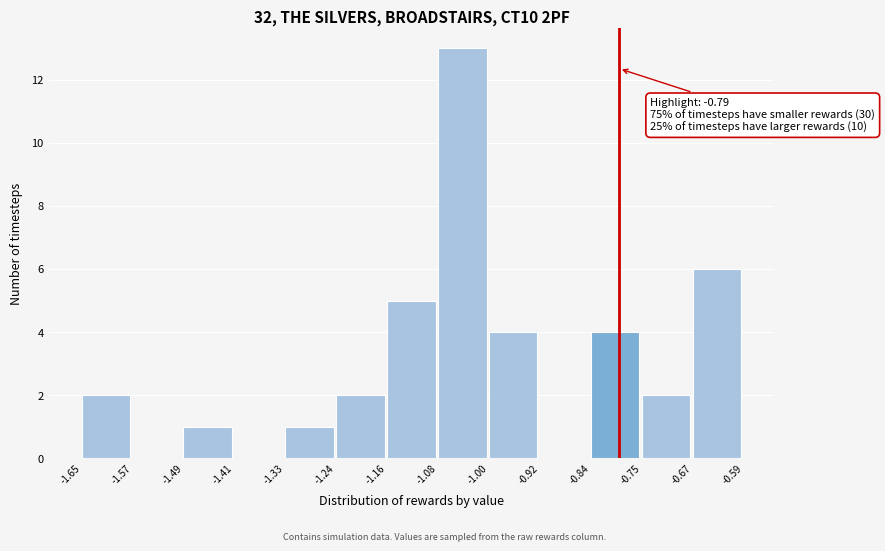

Over which range of the x-axis is the bar tallest?

-1.08 to -1.00